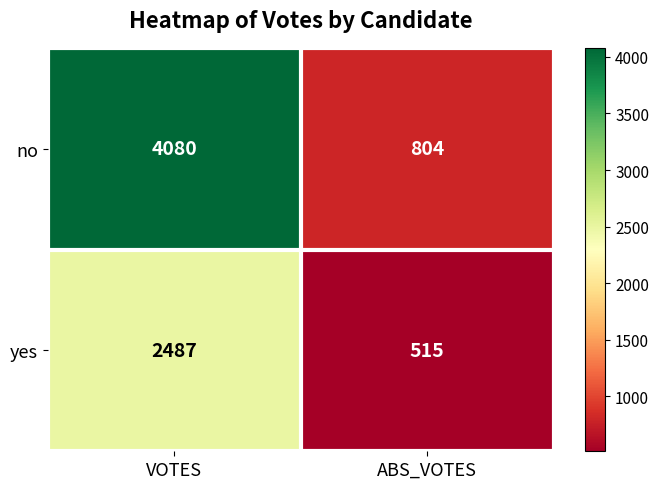

Reading right to left, extract all data points from this chart.

no: 804	4080
yes: 515	2487